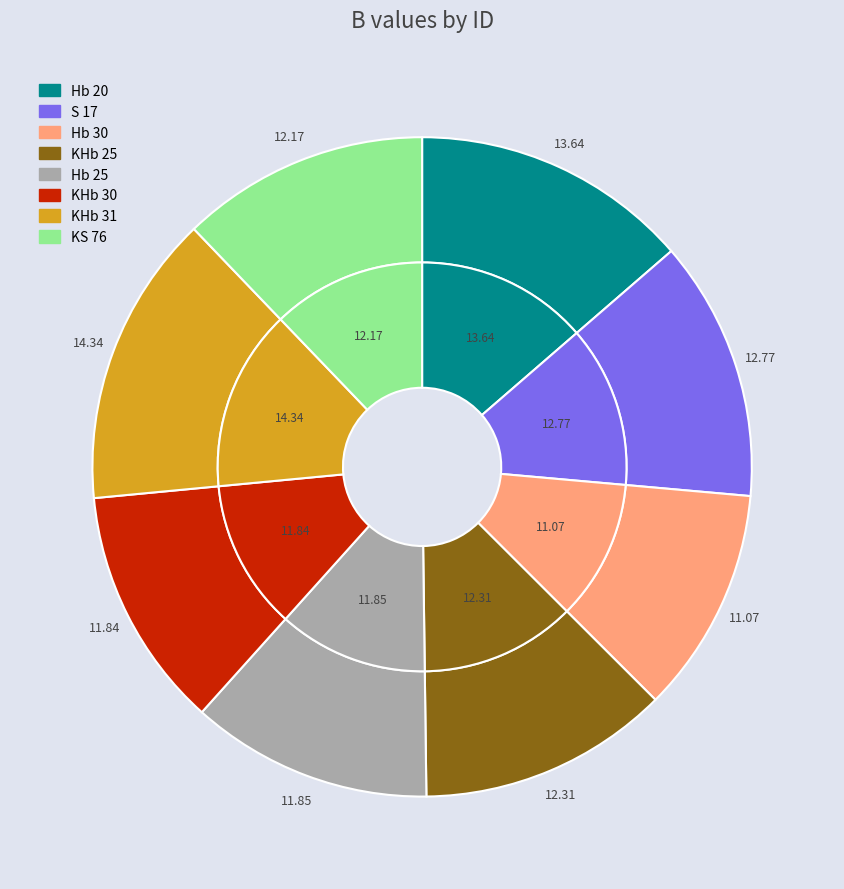

Is there any slice that represents more than half of the pie?

No